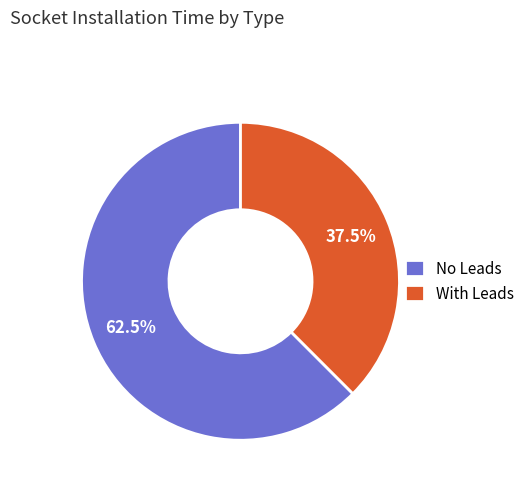

How many segments does this pie chart have?

2